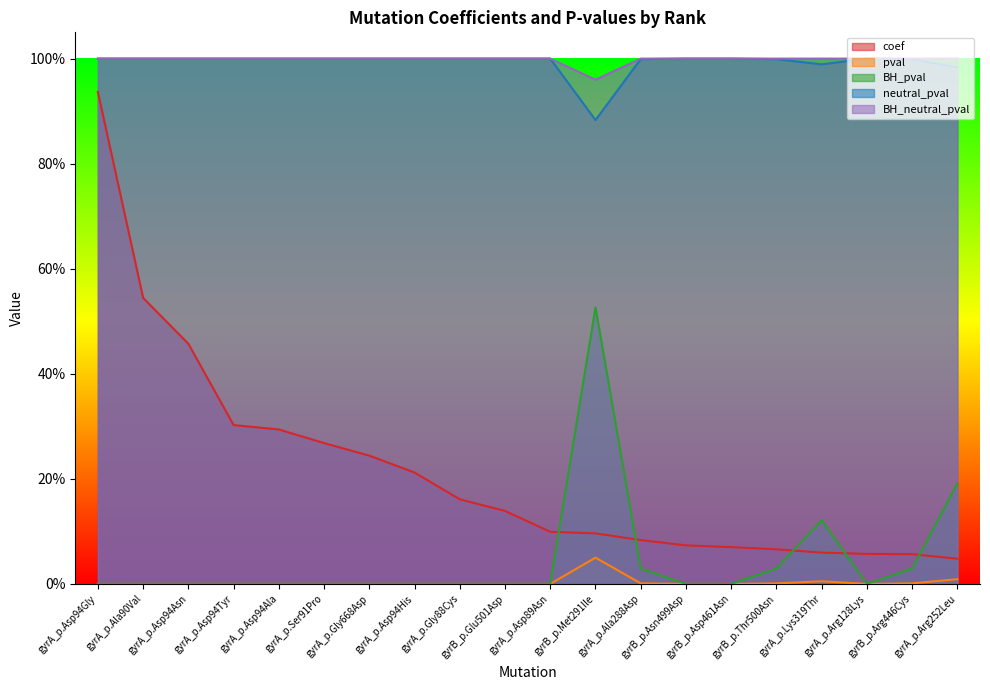

What position from the left is gyrA_p.Gly88Cys?

9